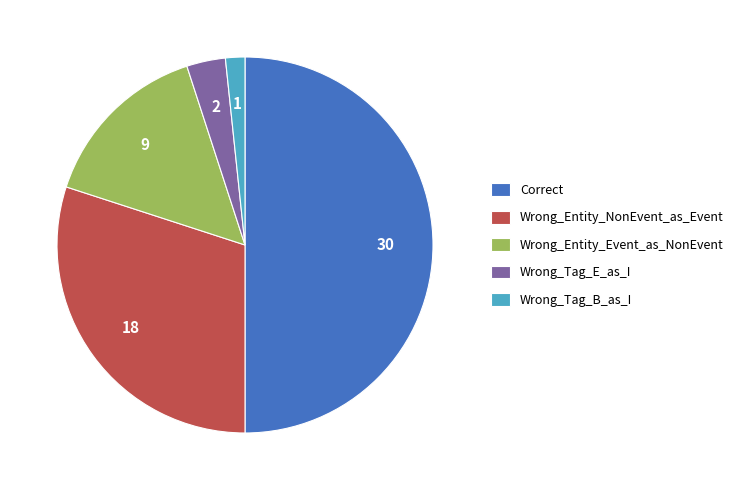

Is the sum of Wrong_Entity_Event_as_NonEvent and Correct greater than half?

Yes